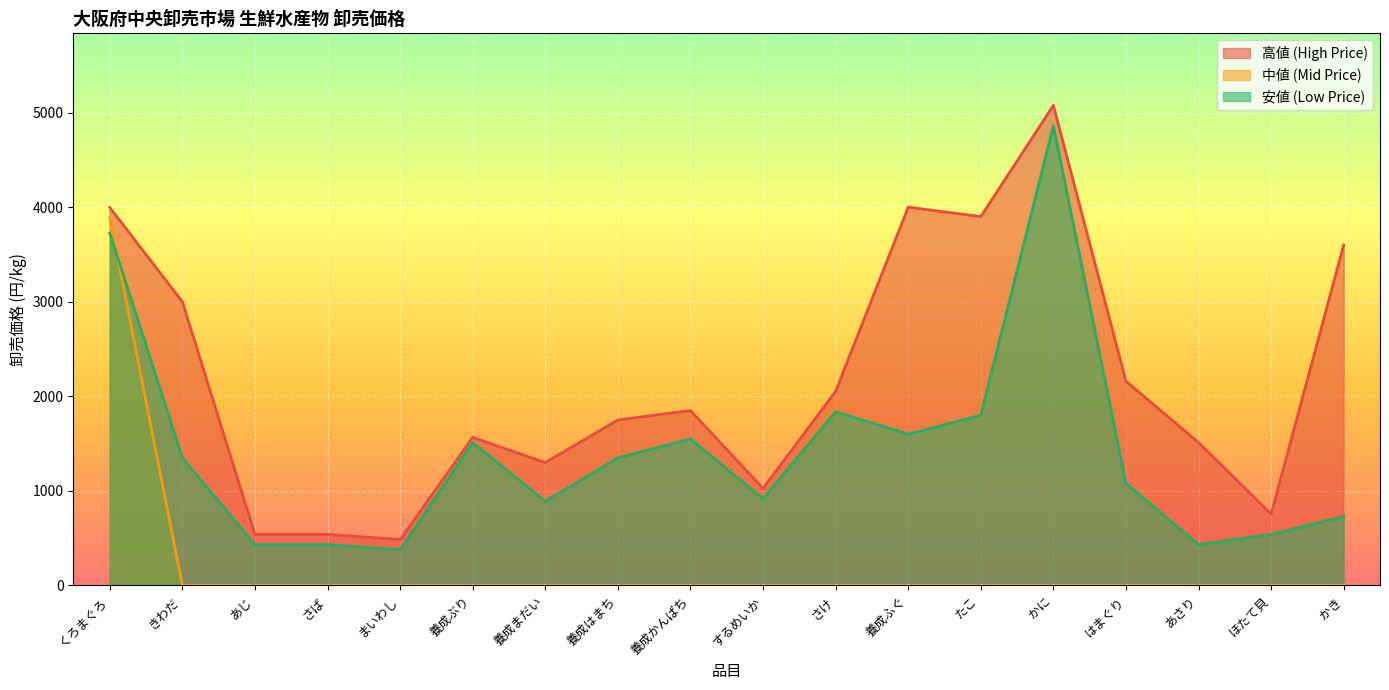

Is it true that 安値 (Low Price) equals 4860 at かに?

True